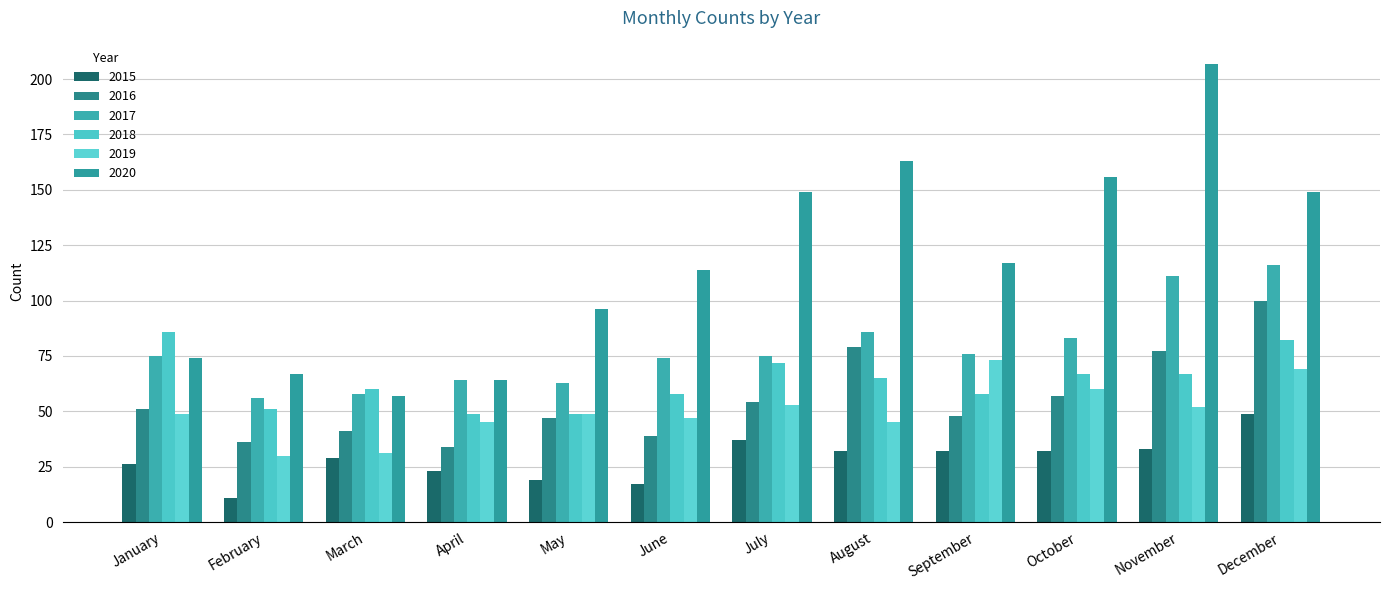

How many data points in 2020 are less than 117?

6